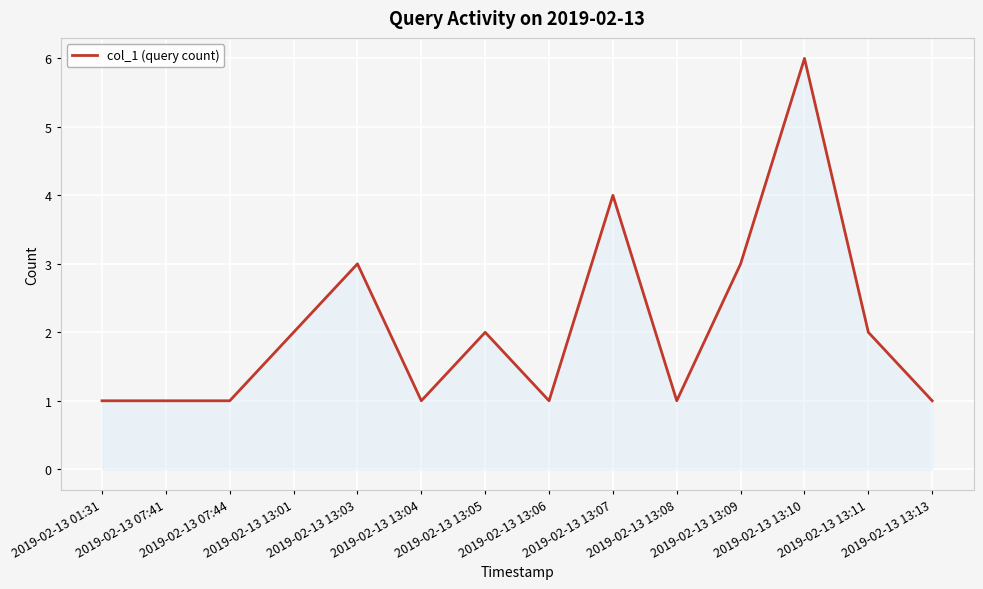

Reading left to right, extract all data points from this chart.

1	1	1	2	3	1	2	1	4	1	3	6	2	1